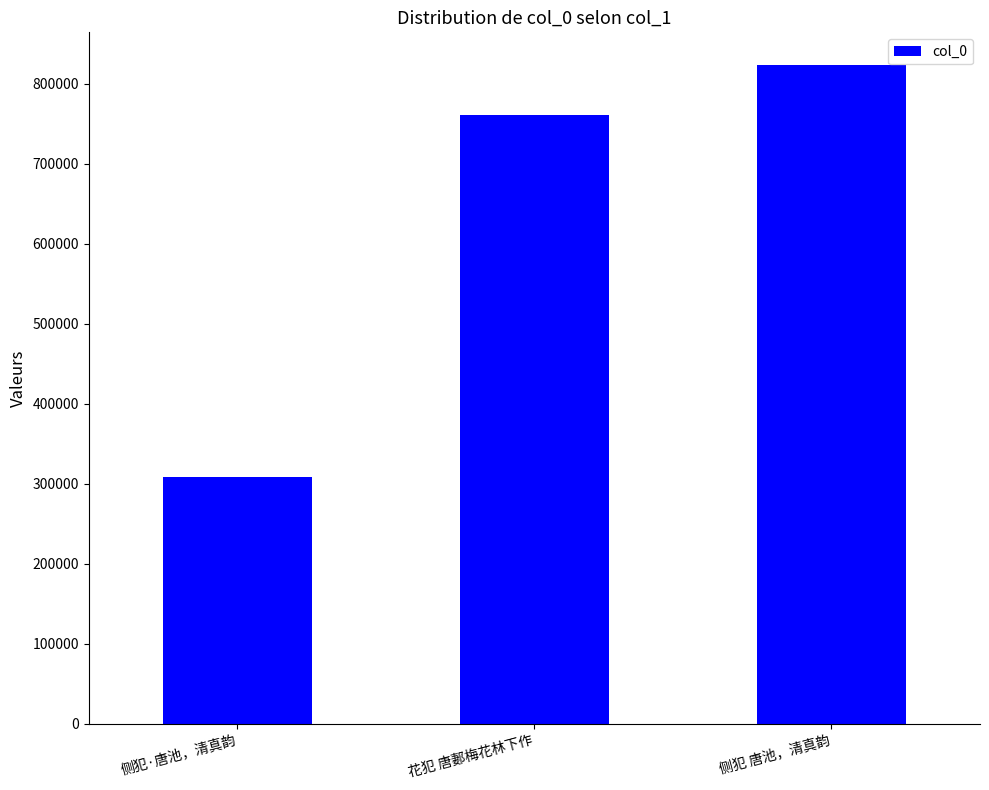

How many distinct data groups are displayed?

1